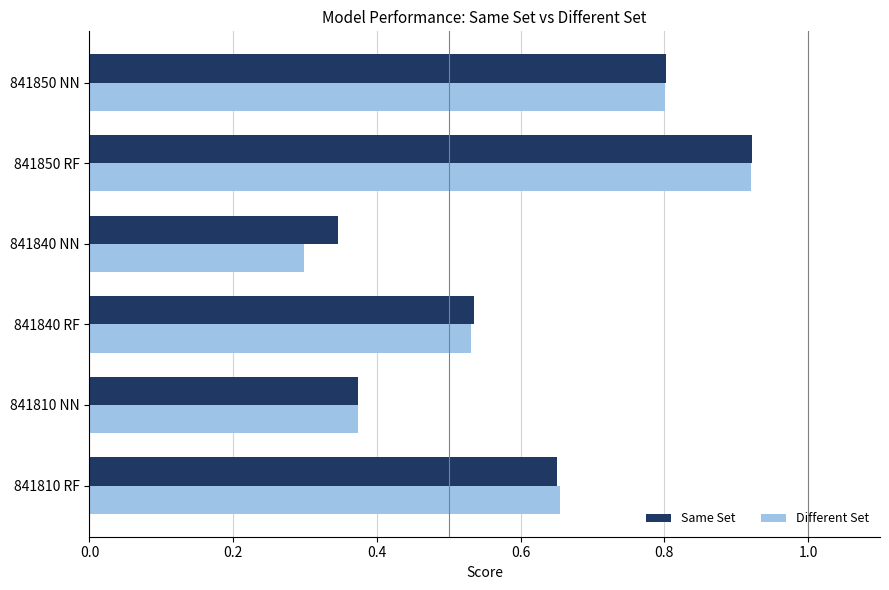

Rank the categories by Different Set value from lowest to highest.

841840 NN, 841810 NN, 841840 RF, 841810 RF, 841850 NN, 841850 RF